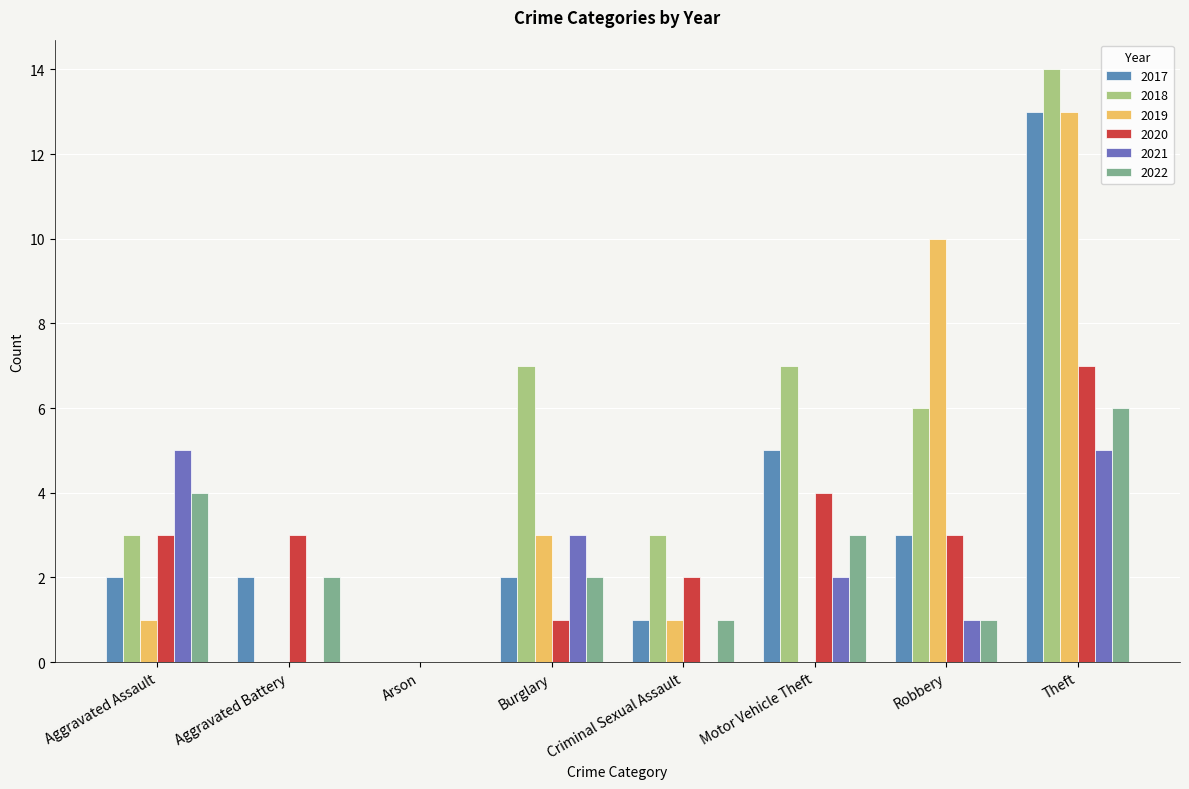

What is the sum of the 2020 values at Theft and Motor Vehicle Theft?

11